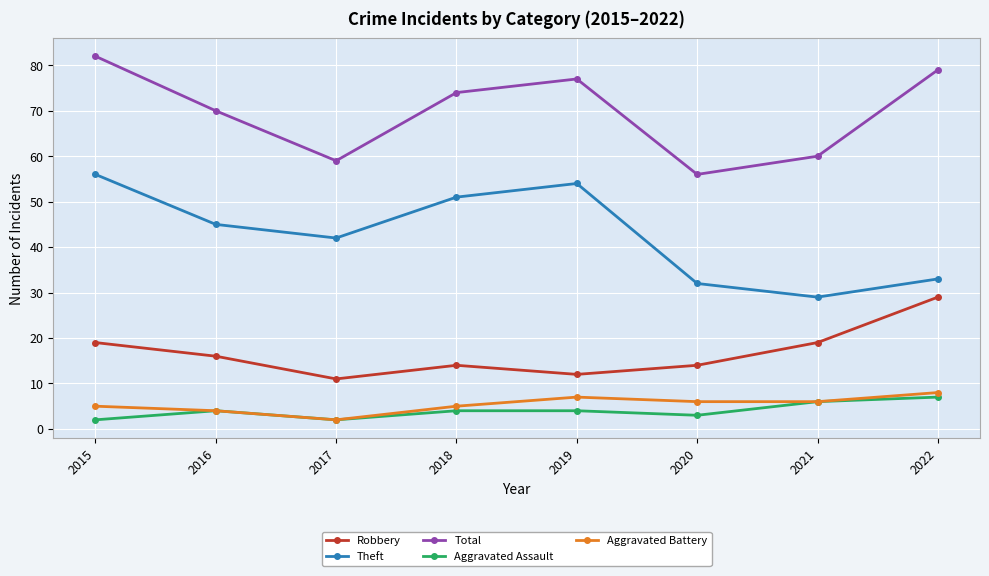

In Aggravated Battery, how many points are higher than both neighbors (excluding endpoints)?

1